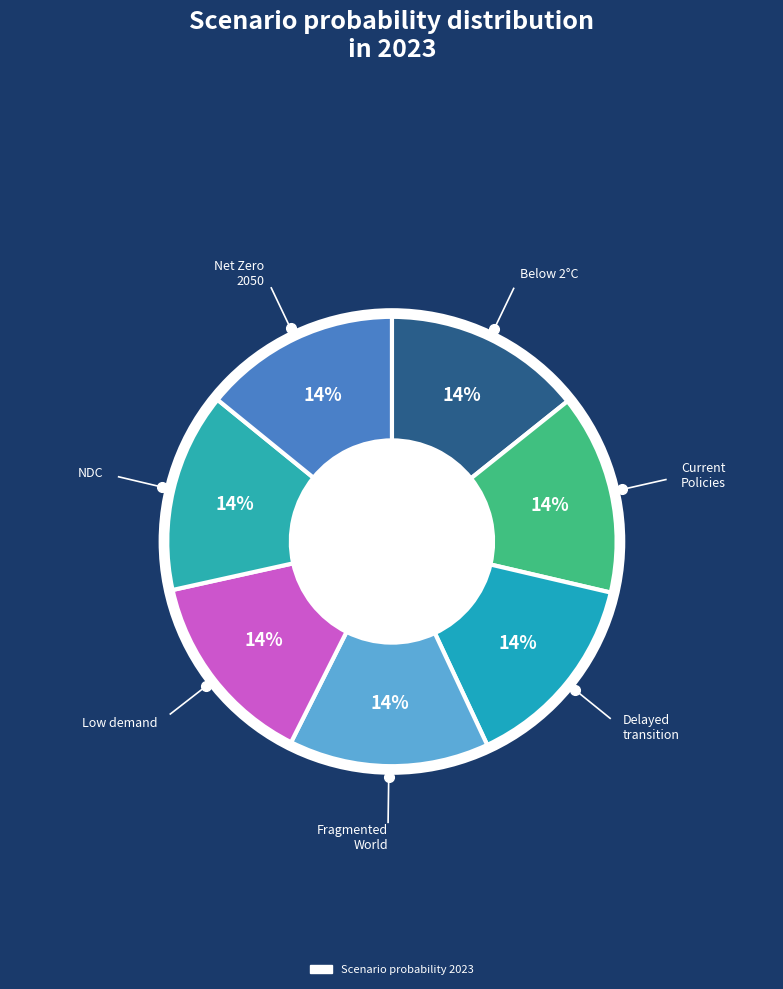

Which category has the smallest portion of the pie?

Low demand